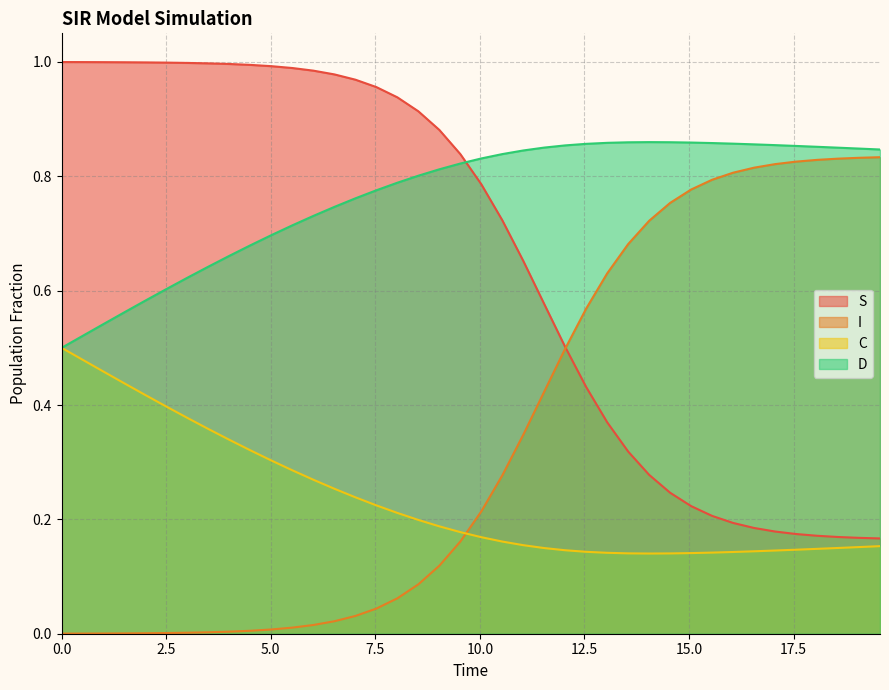

What are all the series names shown in the legend?

S, I, C, D